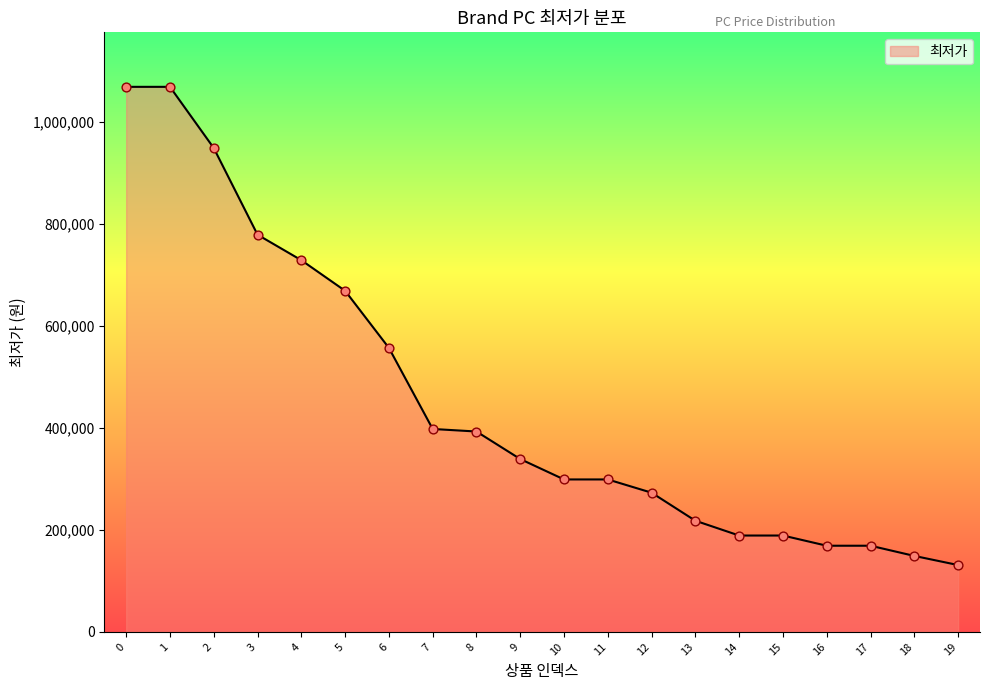

What is the change in value from 0 to 5?

-400000